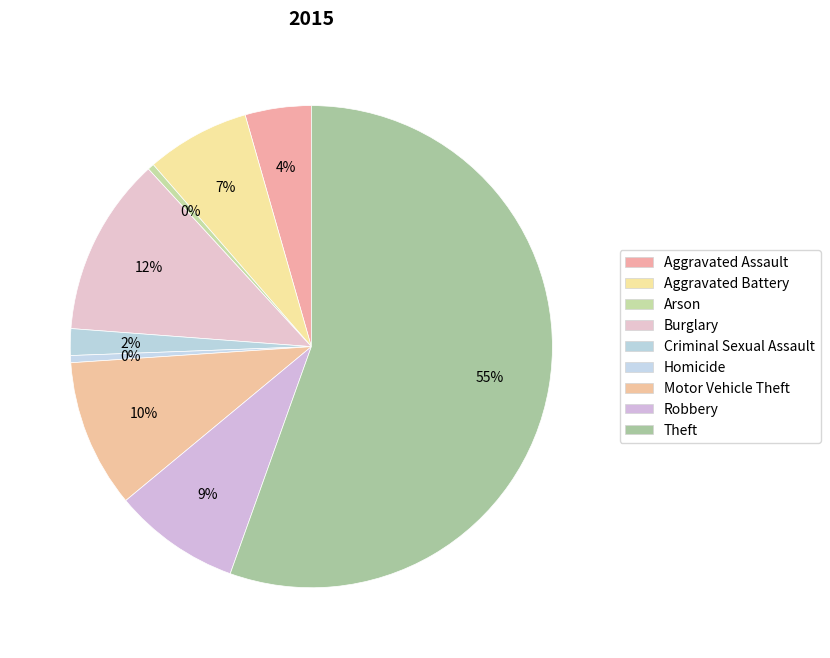

Count the number of slices in the pie.

9